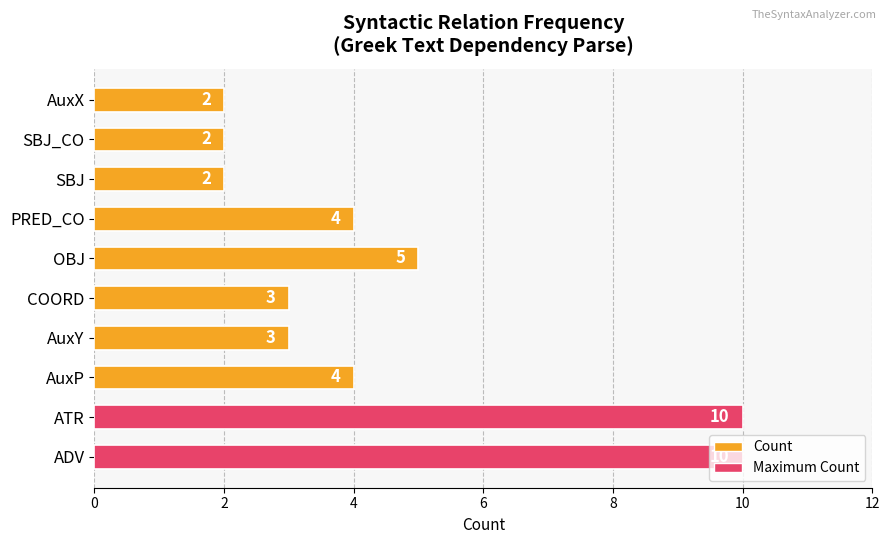

What is the sum of the values at SBJ and ADV?

12